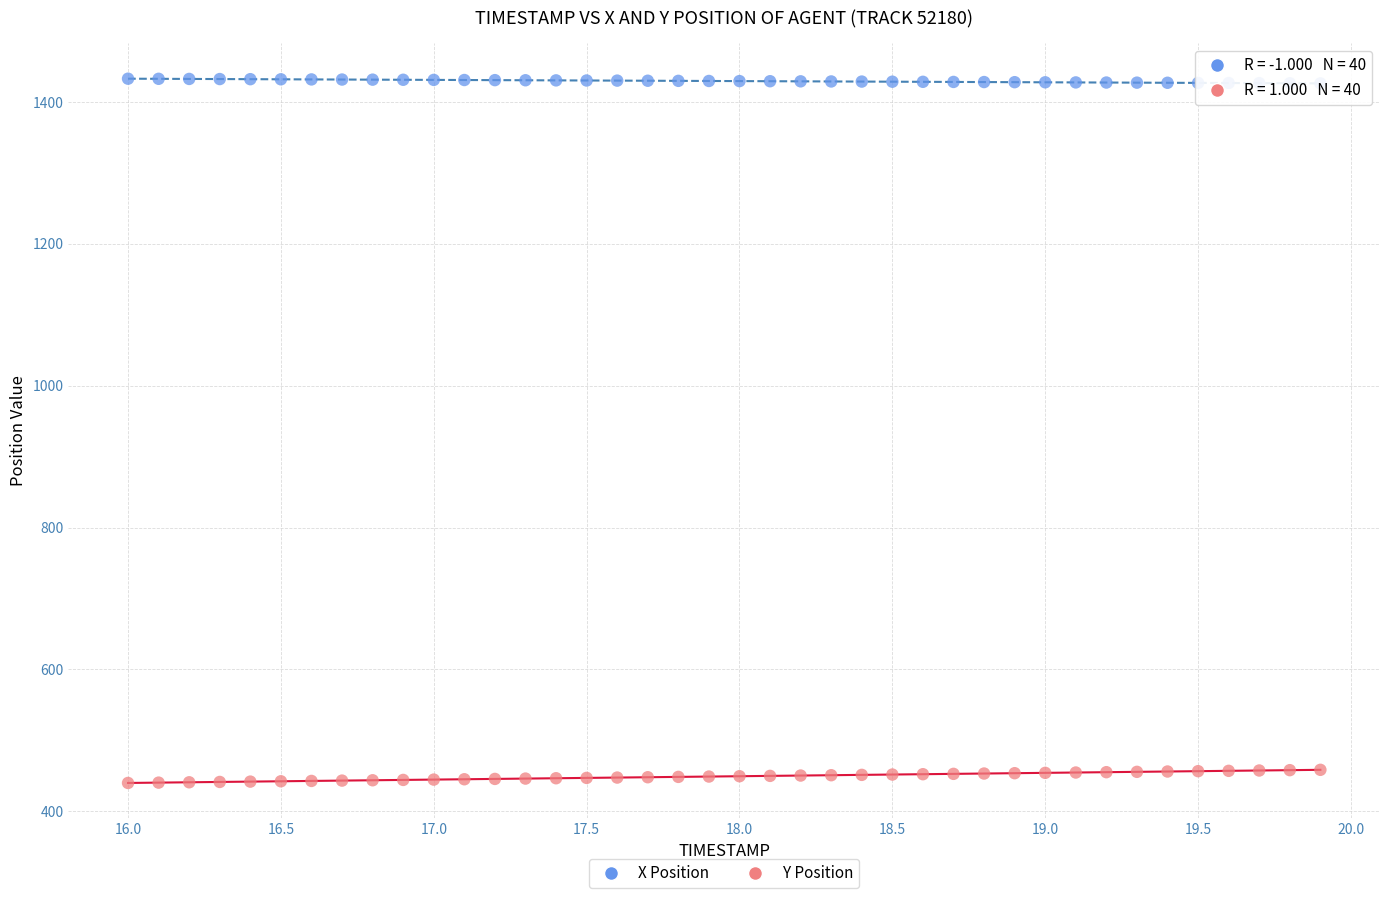

Across all data points, what is the range of X values (max minus min)?

3.9